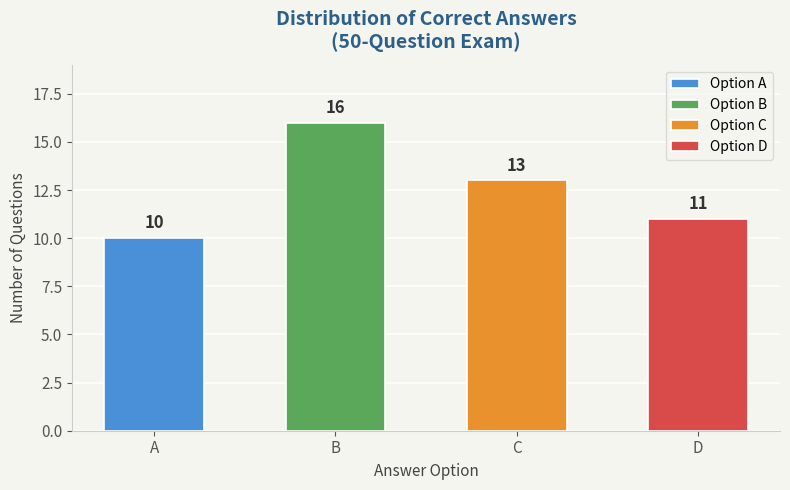

How many values are below 13?

2